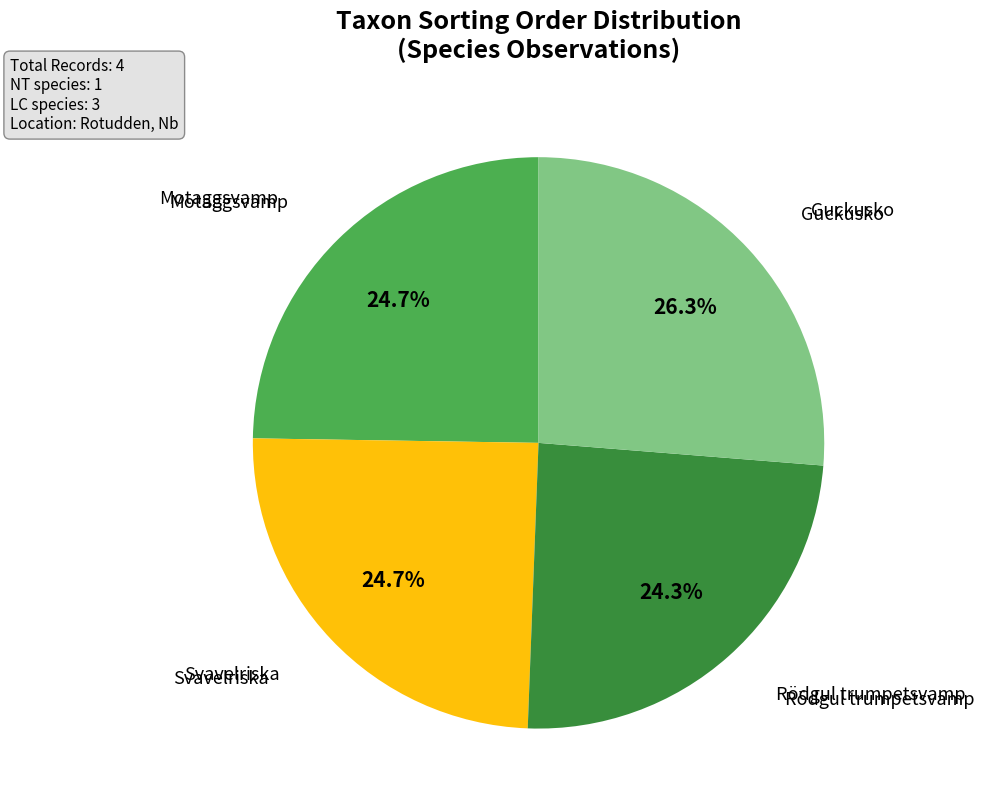

Is there any slice that represents more than half of the pie?

No